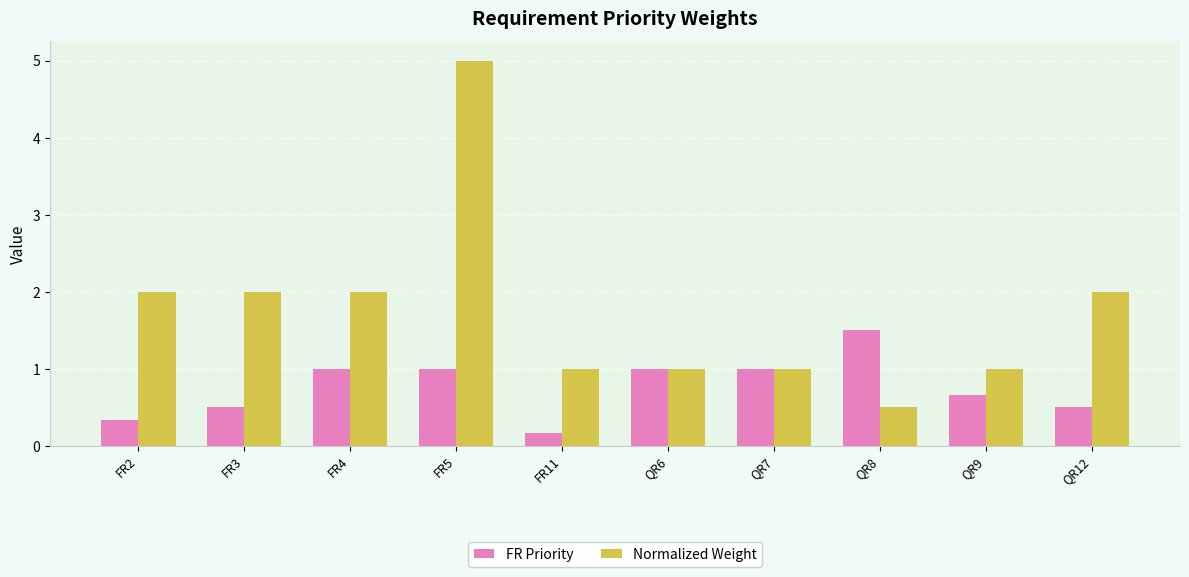

What is the approximate value of Normalized Weight at QR9?

1.0